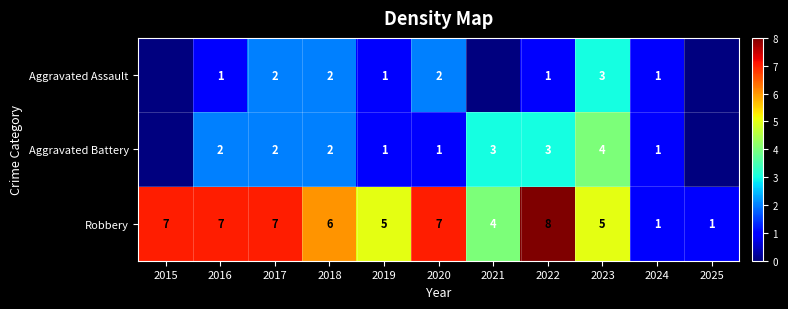

What is the difference between the maximum and minimum values in the Robbery series?

7